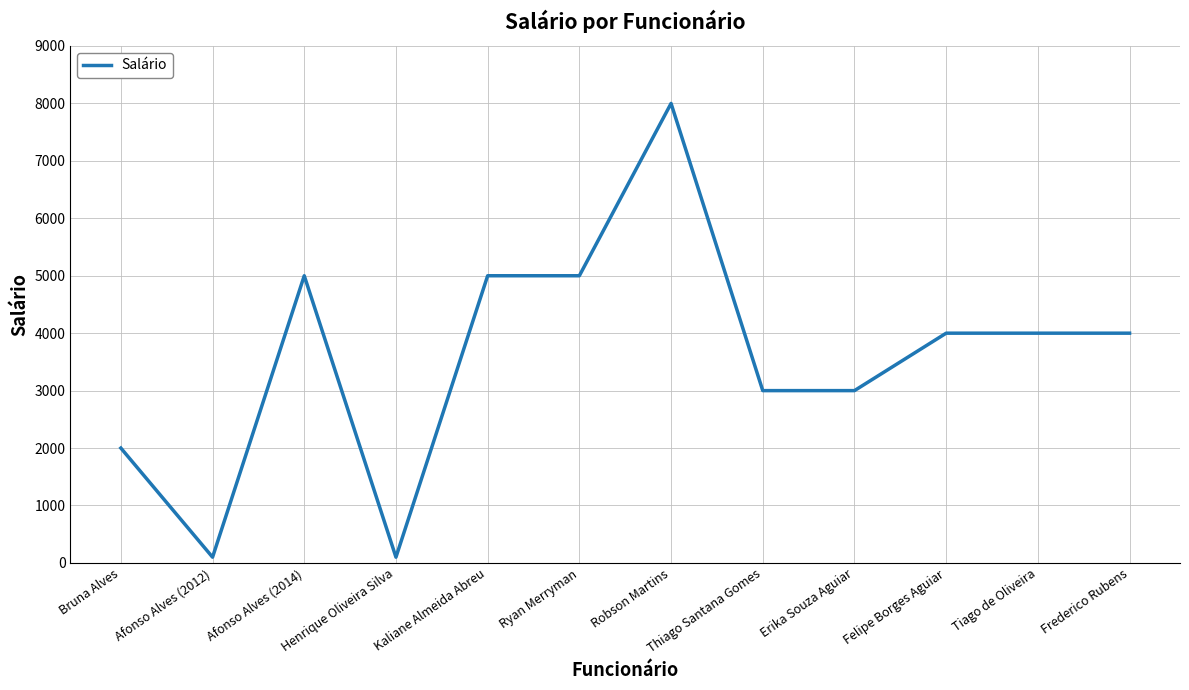

What is the change in value from Bruna Alves to Afonso Alves (2014)?

+3000